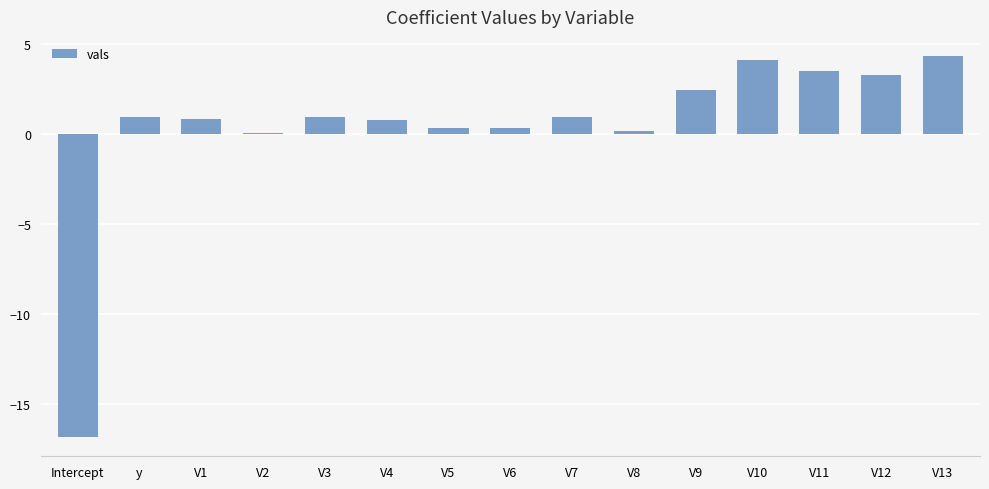

The value at Intercept is -9.5. True or false?

False